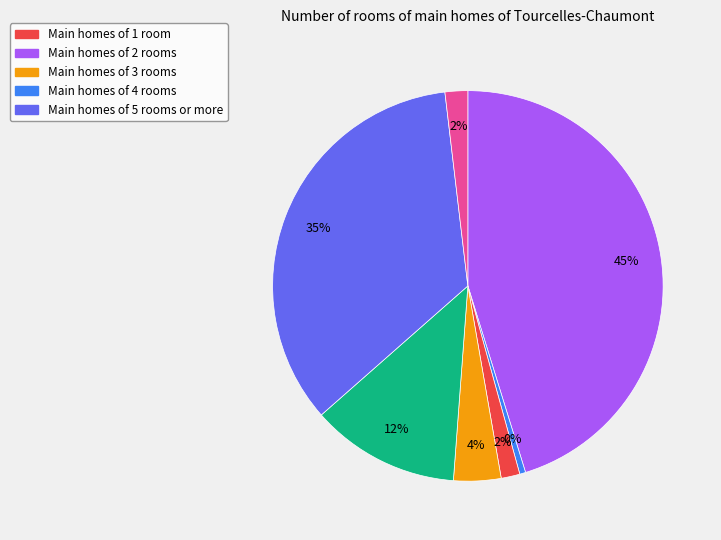

How many segments does this pie chart have?

7